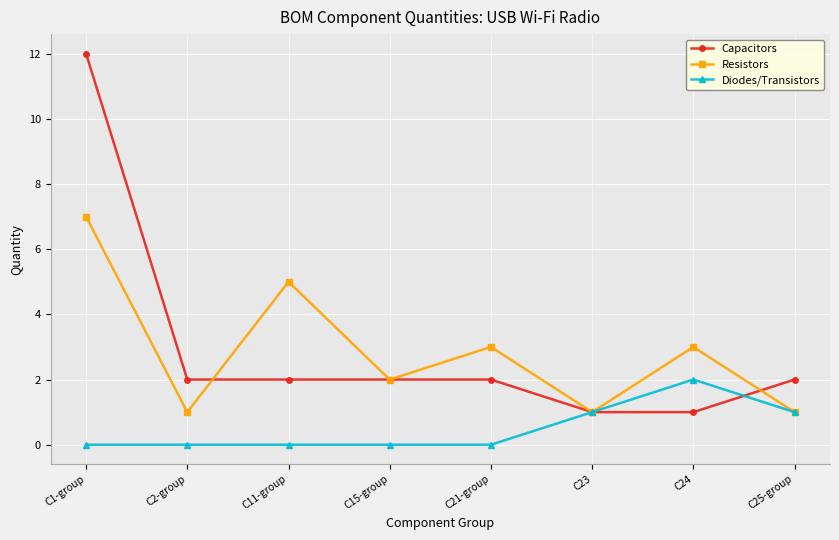

Rank the series at C11-group from lowest to highest value.

Diodes/Transistors, Capacitors, Resistors